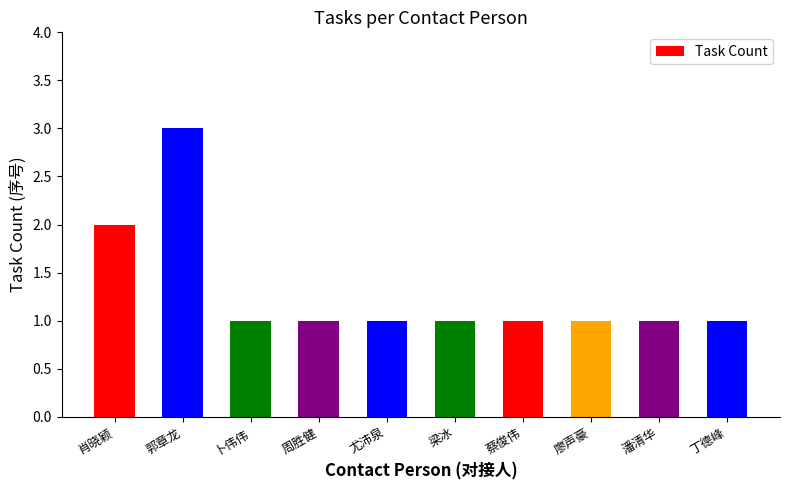

What is the sum of the values at 潘清华 and 周胜健?

2